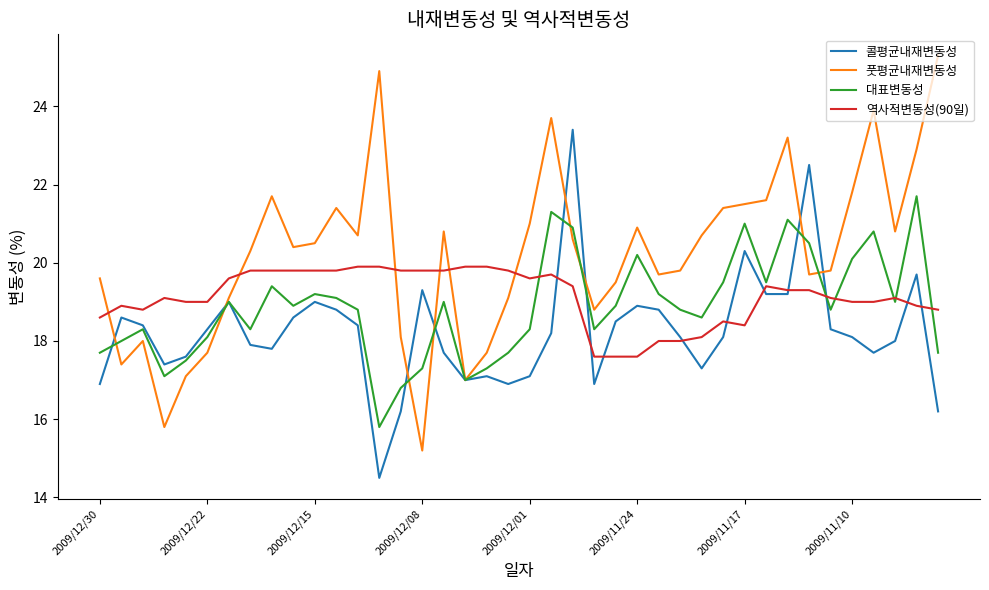

What is the maximum value shown in the chart?

25.3